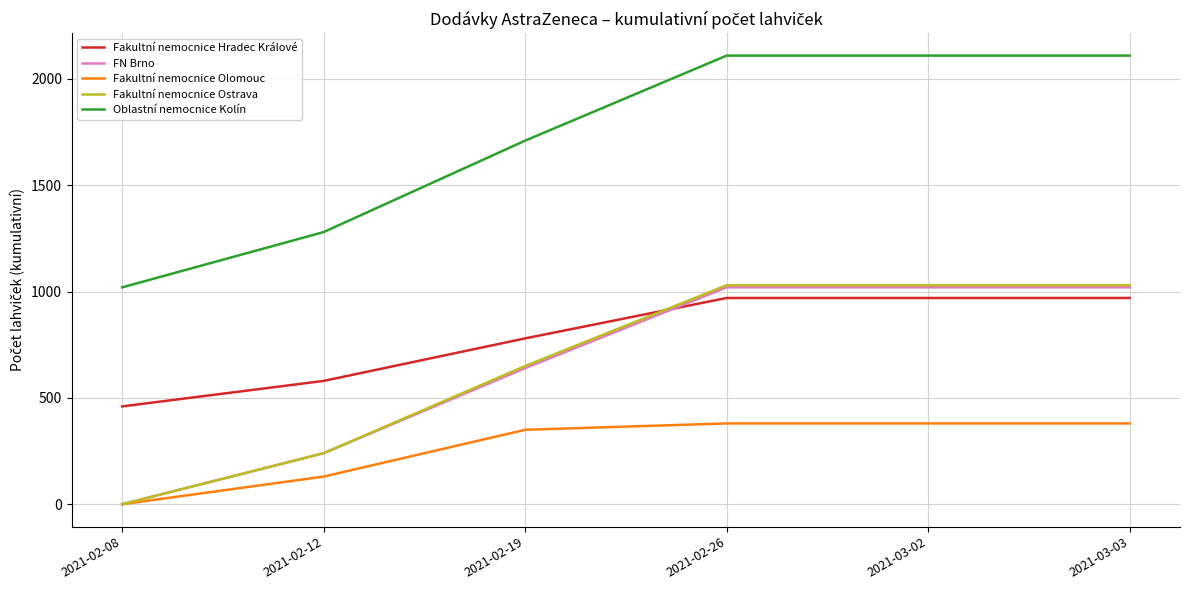

True or false: Fakultní nemocnice Ostrava and Fakultní nemocnice Hradec Králové intersect in this chart.

True